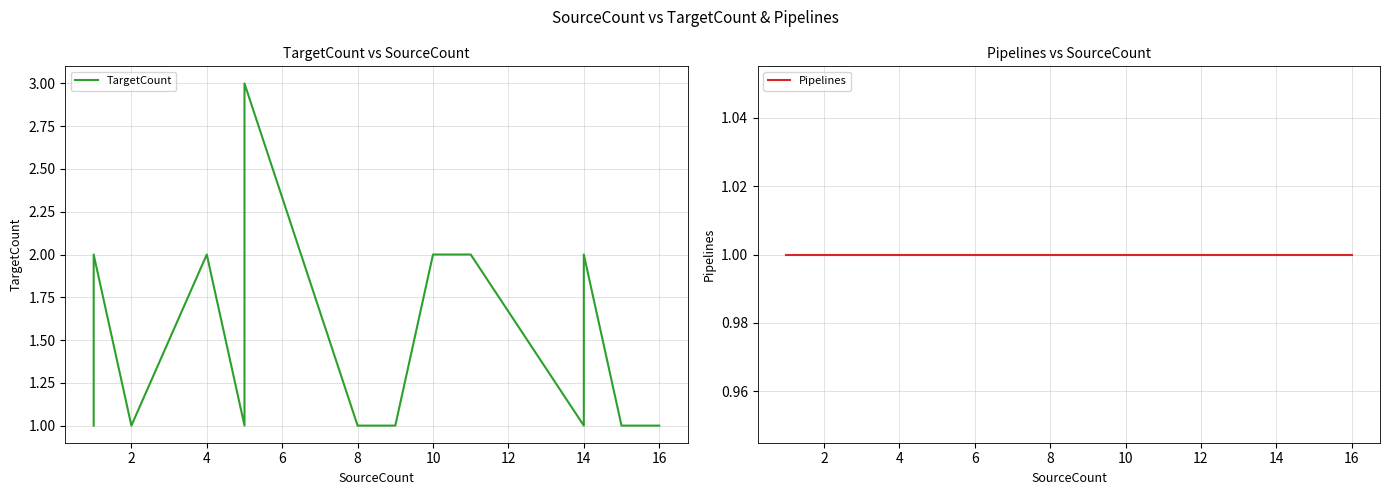

True or false: Pipelines has more than 2 interior local peaks.

False